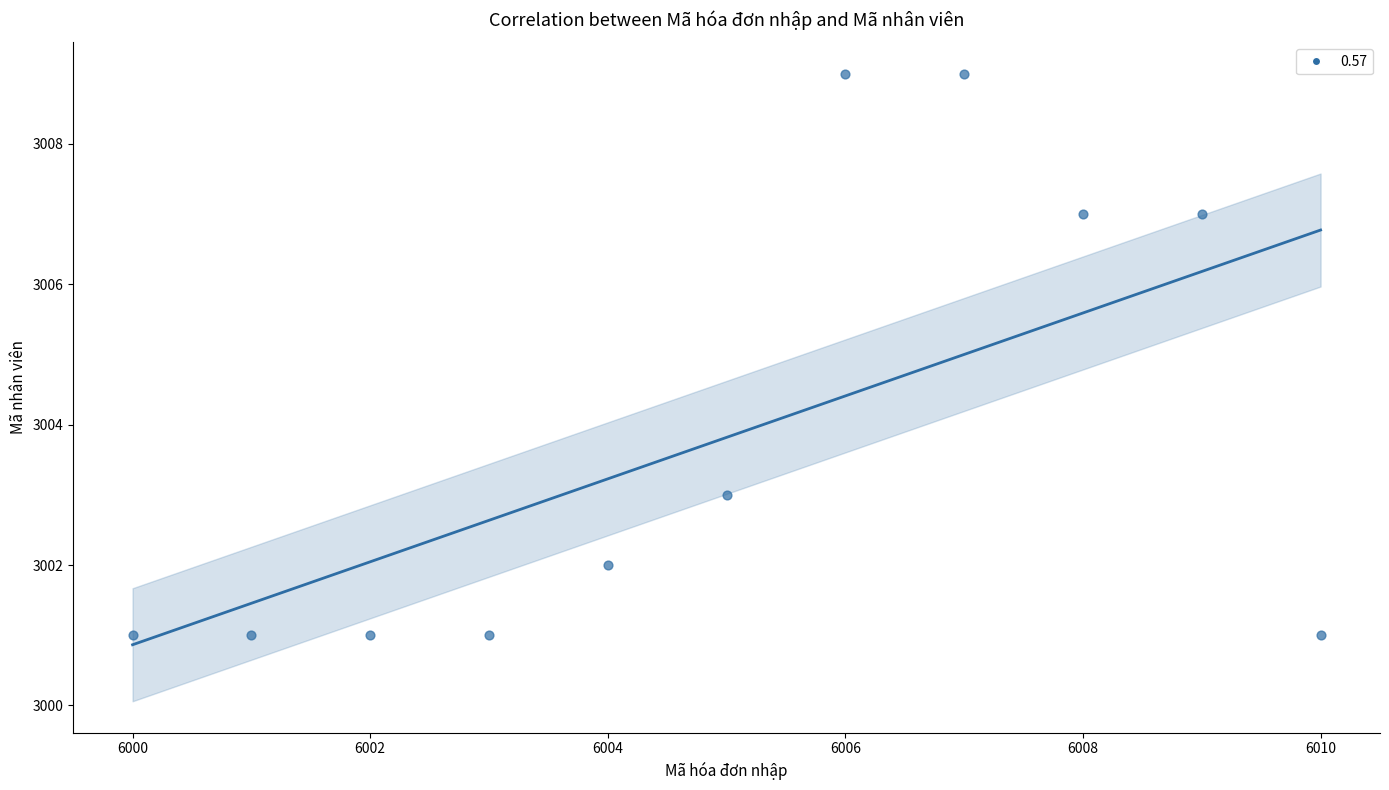

What is the average Y value?

3004